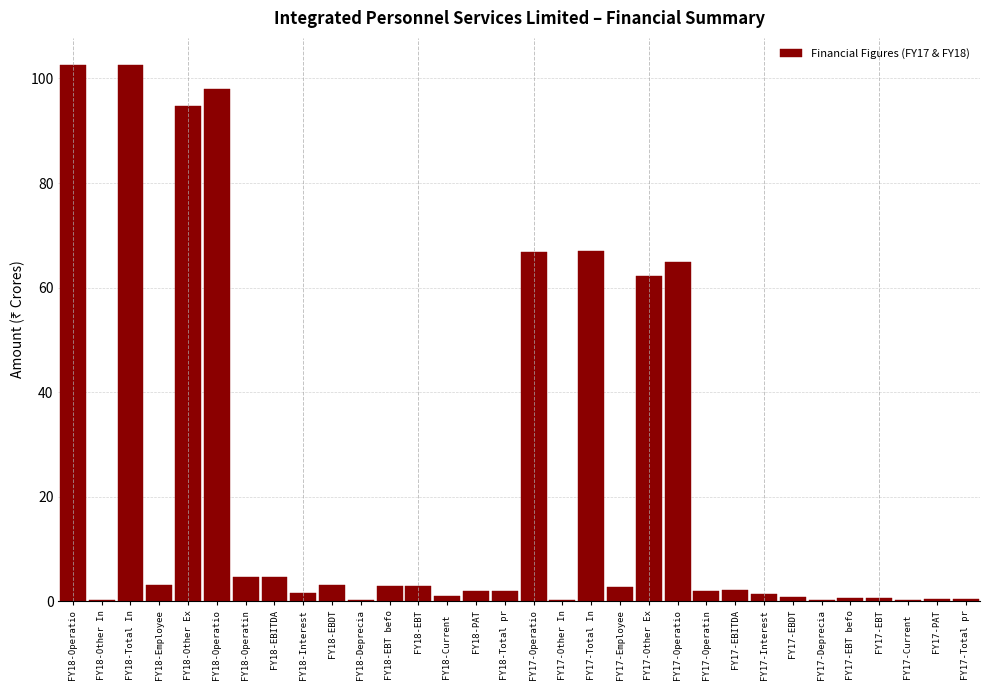

How many distinct data groups are displayed?

1